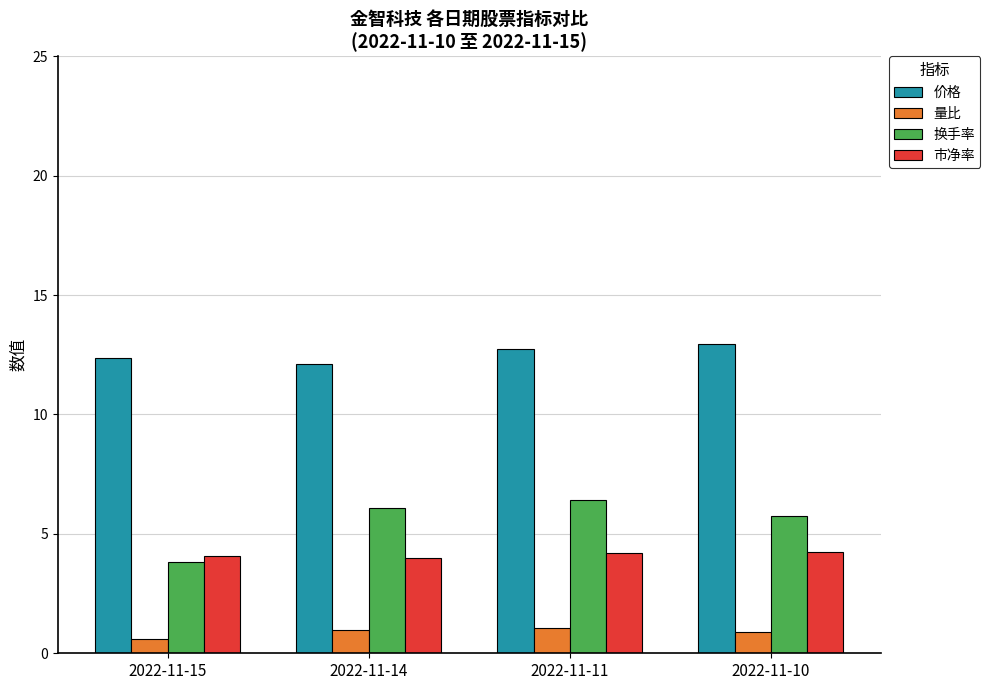

What is the spread (max minus min) of values at 2022-11-14?

11.1